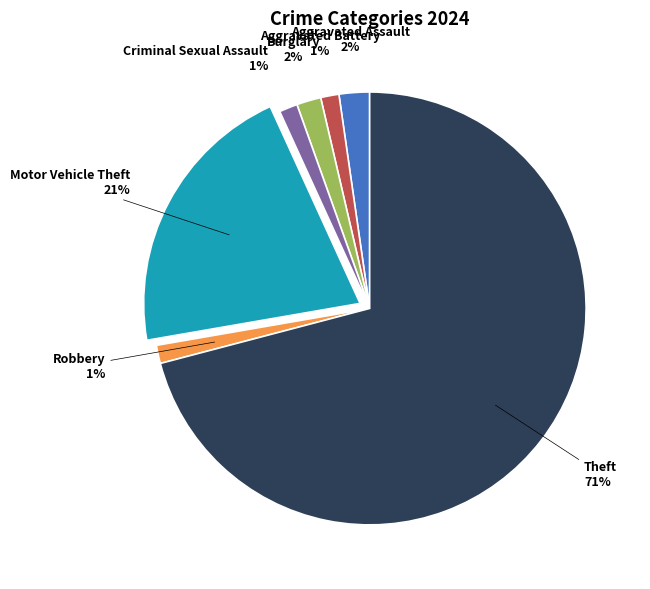

Is there any slice that represents more than half of the pie?

Yes